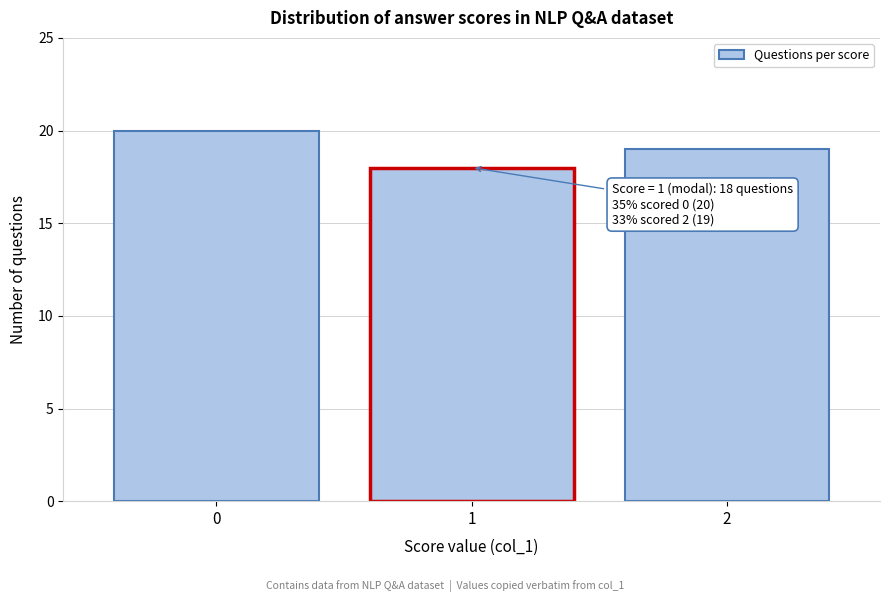

Reading left to right, transcribe all the data shown in this chart.

20	18	19